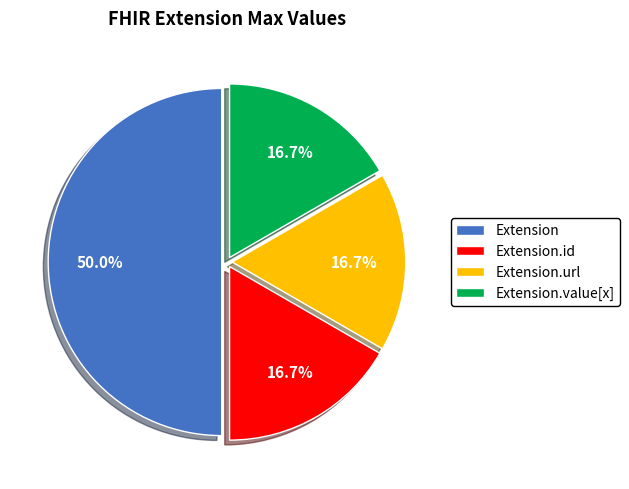

Between Extension and Extension.value[x], which is larger?

Extension